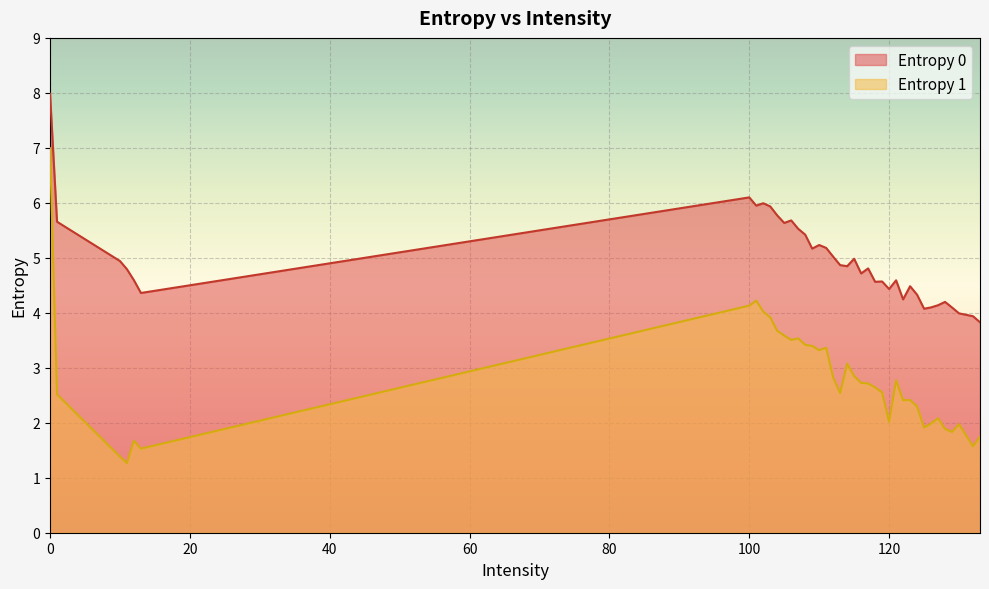

The Entropy 0 series shows 6.1 at 100. True or false?

True